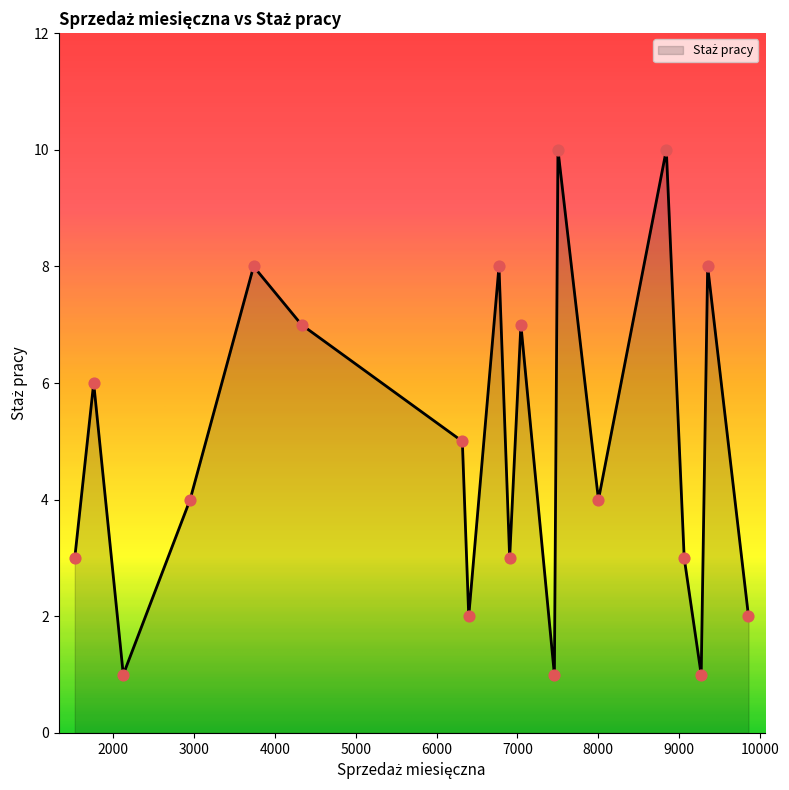

What is the difference between the maximum and minimum values?

9